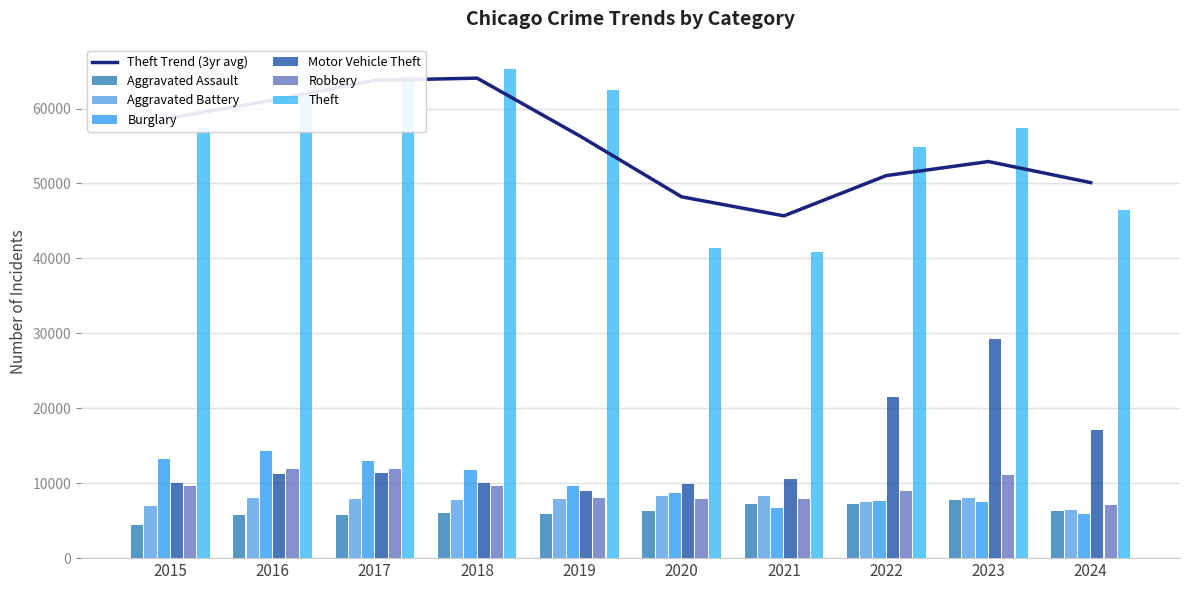

What is the spread (max minus min) of values at 2016?

55910